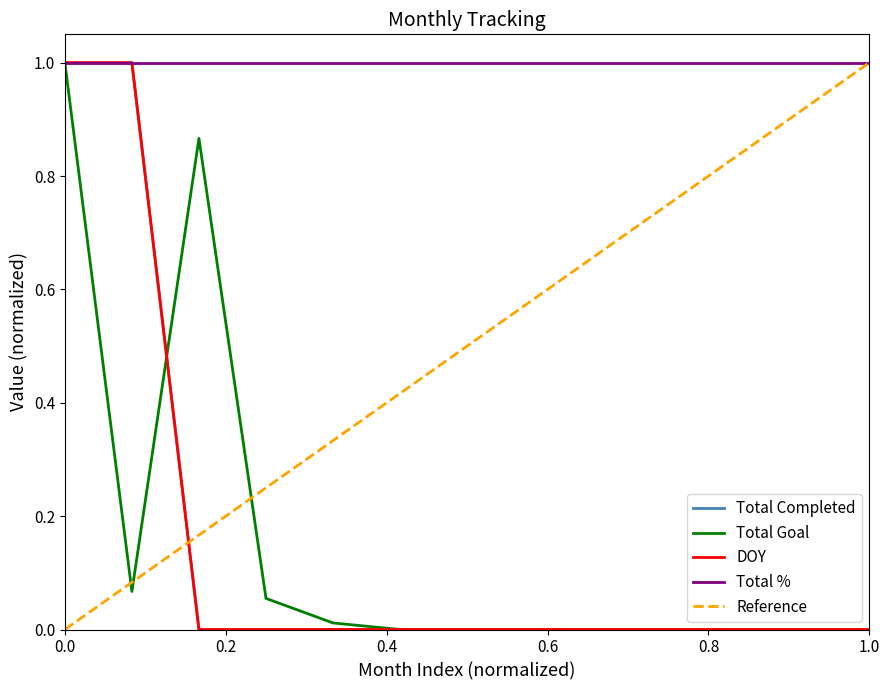

Reading left to right, what are all the values shown in this chart?

Total Completed: 1.0	1.0	0.0	0.0	0.0	0.0	0.0	0.0	0.0	0.0	0.0	0.0	0.0
Total Goal: 1.0	0.1	0.9	0.1	0.0	0.0	0.0	0.0	0.0	0.0	0.0	0.0	0.0
DOY: 1.0	1.0	0.0	0.0	0.0	0.0	0.0	0.0	0.0	0.0	0.0	0.0	0.0